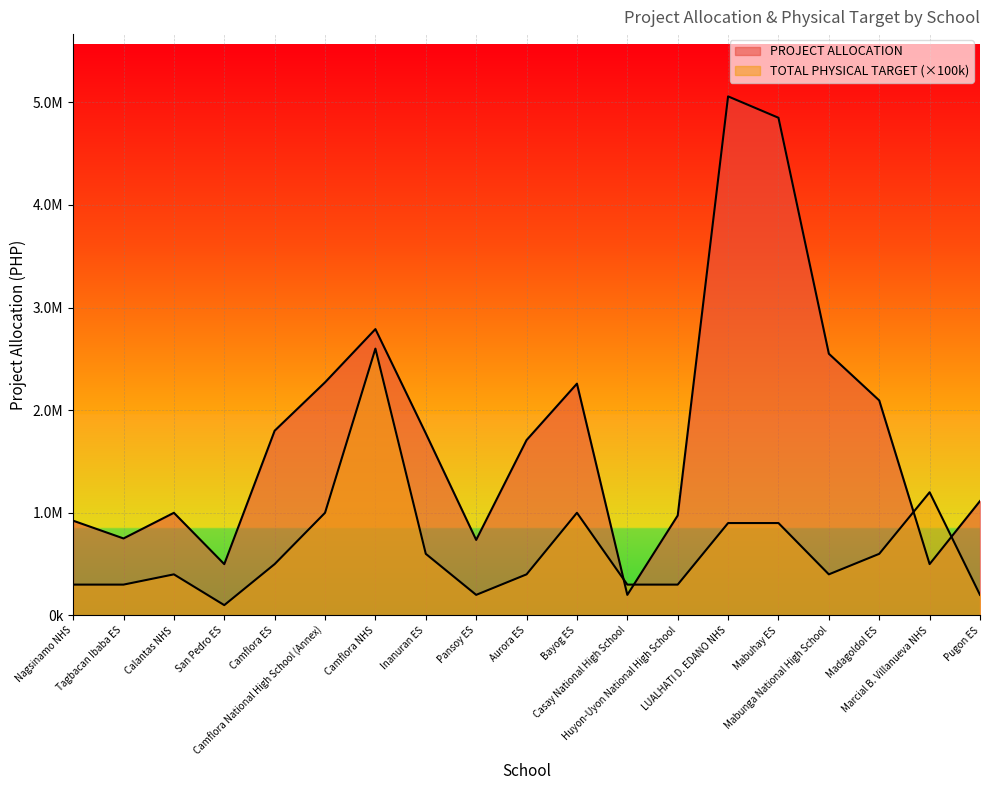

What is the total value across all series at Camflora NHS?

5390218.0